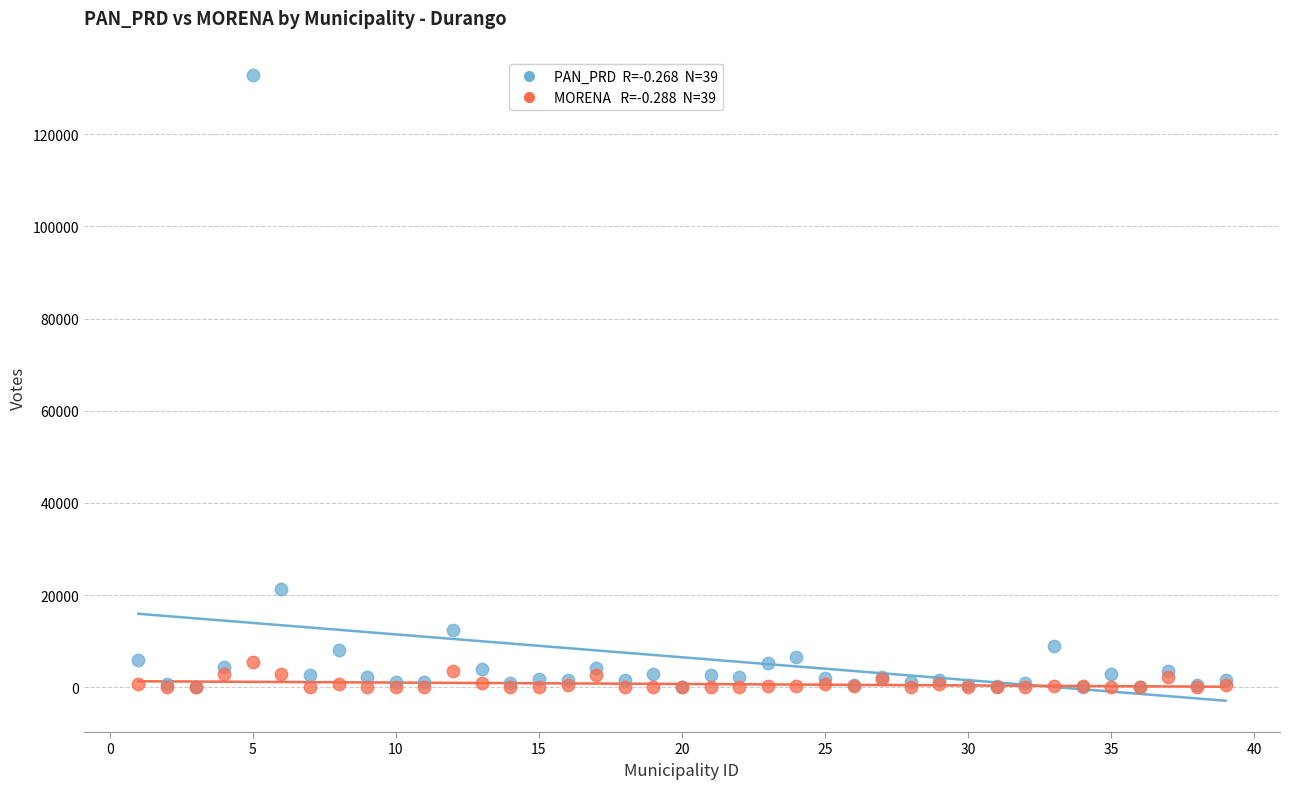

Across all series, what Y value is closest to 66432?

21349